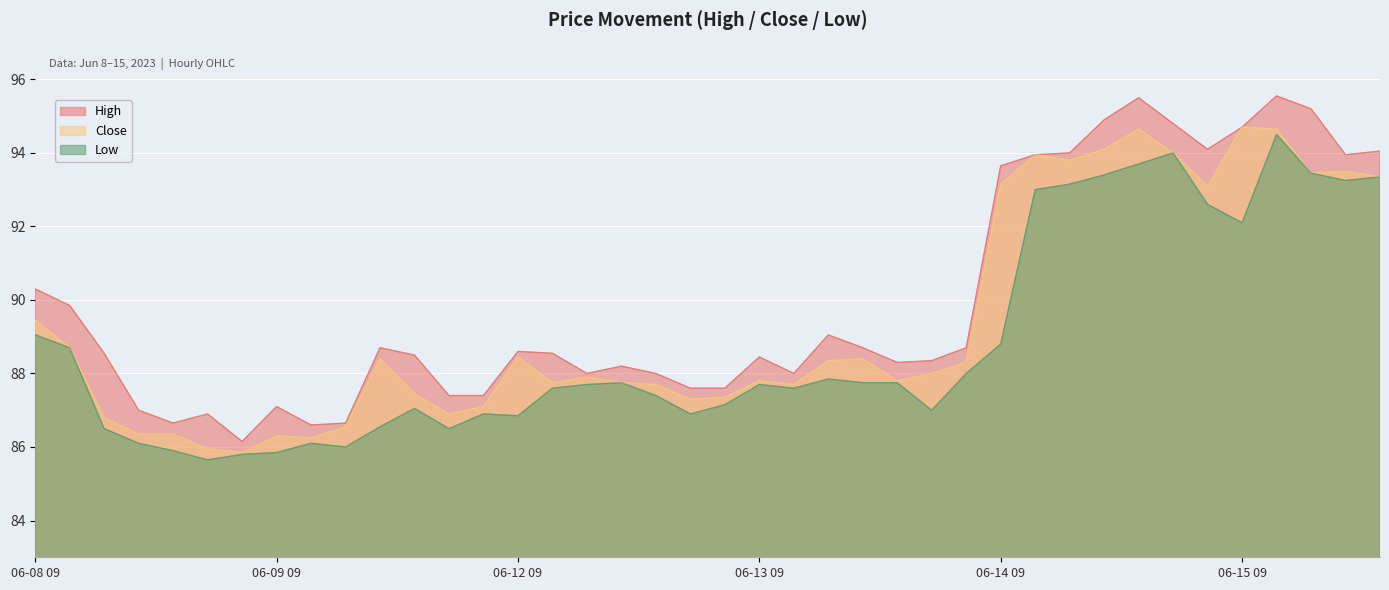

What is the label of the 9th point from the left?

06-09 10